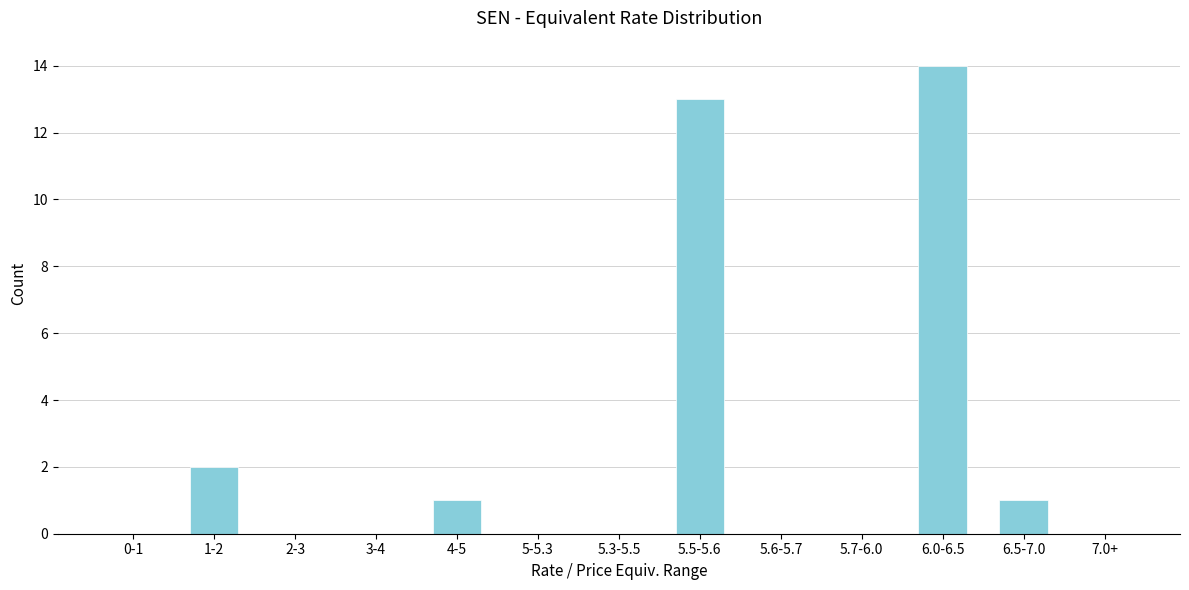

Reading left to right, extract all data points from this chart.

0-1=0	1-2=2	2-3=0	3-4=0	4-5=1	5-5.3=0	5.3-5.5=0	5.5-5.6=13	5.6-5.7=0	5.7-6.0=0	6.0-6.5=14	6.5-7.0=1	7.0+=0